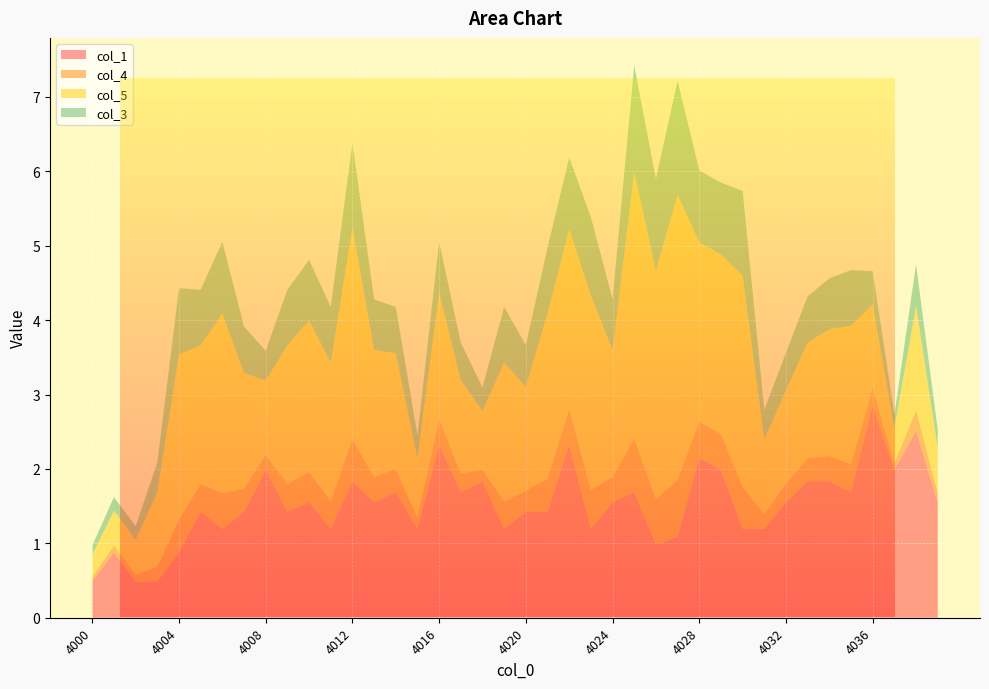

Reading right to left, list all the values displayed in this chart.

col_1: 4039=1.6	4038=2.5	4037=2.0	4036=2.9	4035=1.7	4034=1.8	4033=1.8	4032=1.6	4031=1.2	4030=1.2	4029=2.0	4028=2.2	4027=1.1	4026=1.0	4025=1.7	4024=1.6	4023=1.2	4022=2.3	4021=1.4	4020=1.4	4019=1.2	4018=1.8	4017=1.7	4016=2.3	4015=1.2	4014=1.7	4013=1.6	4012=1.8	4011=1.2	4010=1.6	4009=1.4	4008=2.0	4007=1.4	4006=1.2	4005=1.4	4004=0.9	4003=0.5	4002=0.5	4001=0.9	4000=0.5
col_4: 4039=0.1	4038=0.3	4037=0.1	4036=0.2	4035=0.4	4034=0.3	4033=0.3	4032=0.3	4031=0.2	4030=0.6	4029=0.5	4028=0.5	4027=0.8	4026=0.6	4025=0.7	4024=0.3	4023=0.5	4022=0.5	4021=0.4	4020=0.3	4019=0.4	4018=0.2	4017=0.3	4016=0.3	4015=0.2	4014=0.3	4013=0.3	4012=0.6	4011=0.4	4010=0.4	4009=0.4	4008=0.2	4007=0.3	4006=0.5	4005=0.4	4004=0.4	4003=0.2	4002=0.1	4001=0.1	4000=0.1
col_5: 4039=0.6	4038=1.4	4037=0.5	4036=1.1	4035=1.9	4034=1.7	4033=1.6	4032=1.3	4031=1.0	4030=2.8	4029=2.4	4028=2.4	4027=3.8	4026=3.1	4025=3.6	4024=1.7	4023=2.6	4022=2.4	4021=2.2	4020=1.4	4019=1.9	4018=0.8	4017=1.3	4016=1.7	4015=0.8	4014=1.6	4013=1.7	4012=2.8	4011=1.9	4010=2.0	4009=1.9	4008=1.0	4007=1.6	4006=2.4	4005=1.9	4004=2.2	4003=1.0	4002=0.5	4001=0.5	4000=0.3
col_3: 4039=0.2	4038=0.6	4037=0.2	4036=0.4	4035=0.7	4034=0.7	4033=0.6	4032=0.5	4031=0.4	4030=1.1	4029=1.0	4028=1.0	4027=1.5	4026=1.2	4025=1.4	4024=0.7	4023=1.0	4022=1.0	4021=0.9	4020=0.6	4019=0.7	4018=0.3	4017=0.5	4016=0.7	4015=0.3	4014=0.6	4013=0.7	4012=1.1	4011=0.7	4010=0.8	4009=0.7	4008=0.4	4007=0.6	4006=1.0	4005=0.7	4004=0.9	4003=0.4	4002=0.2	4001=0.2	4000=0.1